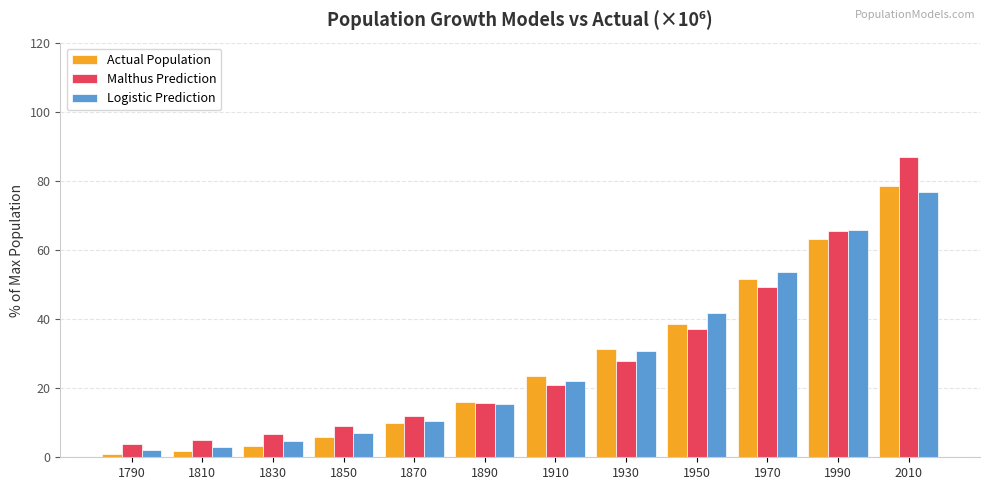

At which label does Malthus Prediction reach its peak?

2010